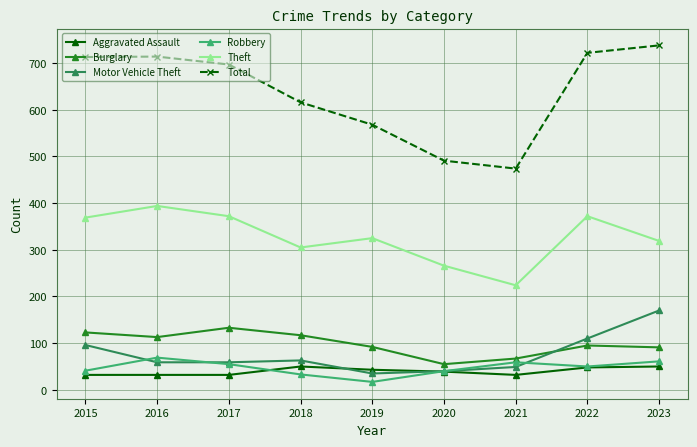

True or false: Aggravated Assault and Burglary cross at least once.

False